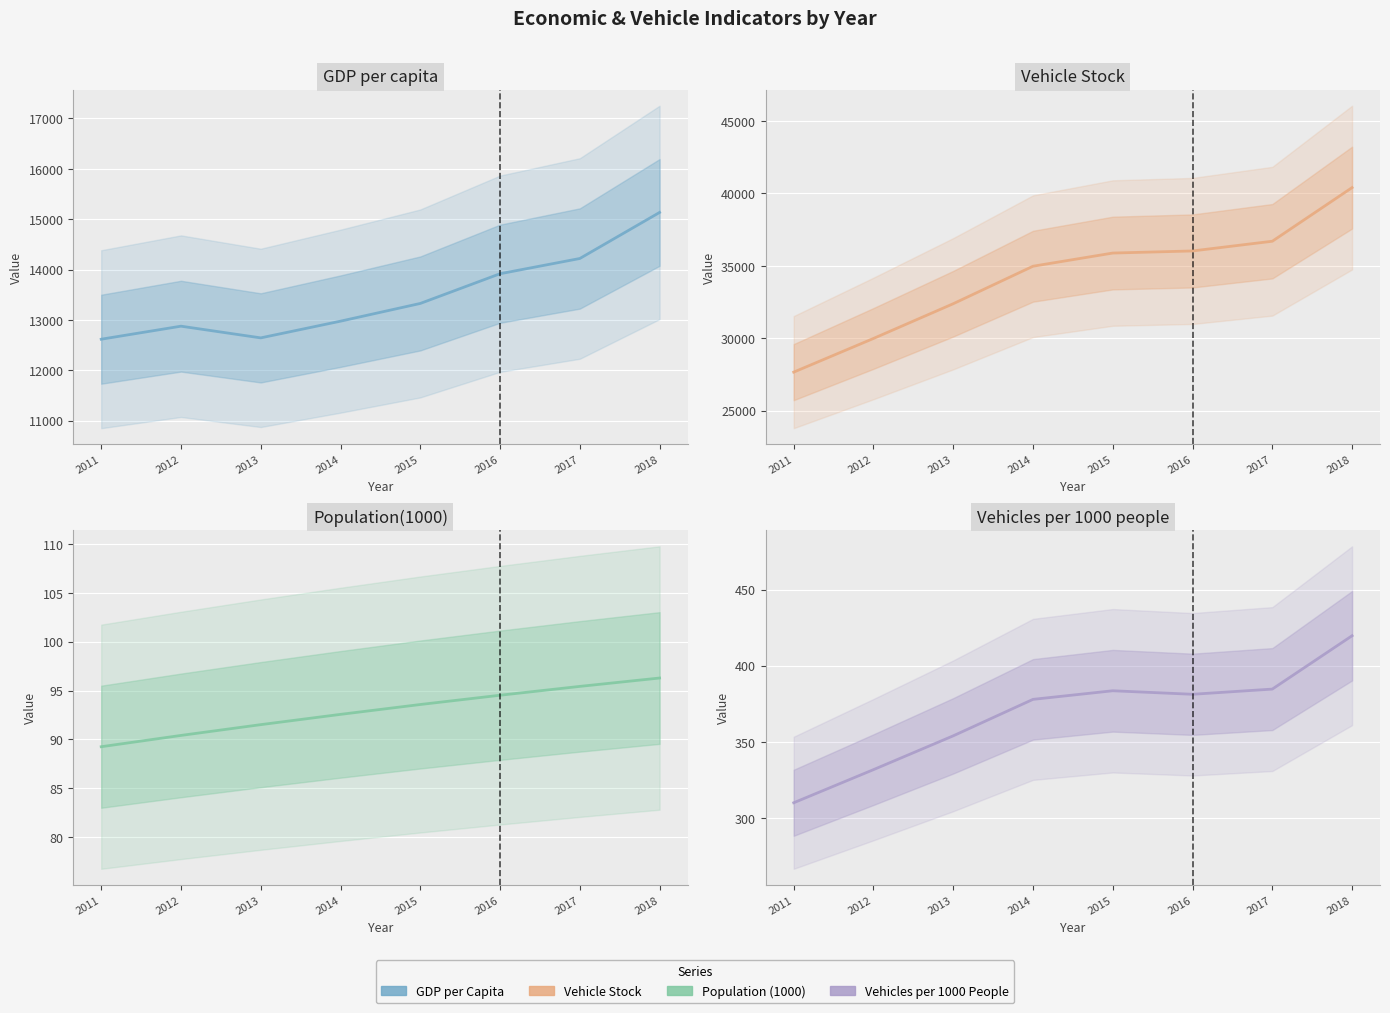

True or false: Vehicle_Stock and Population(1000) intersect in this chart.

False